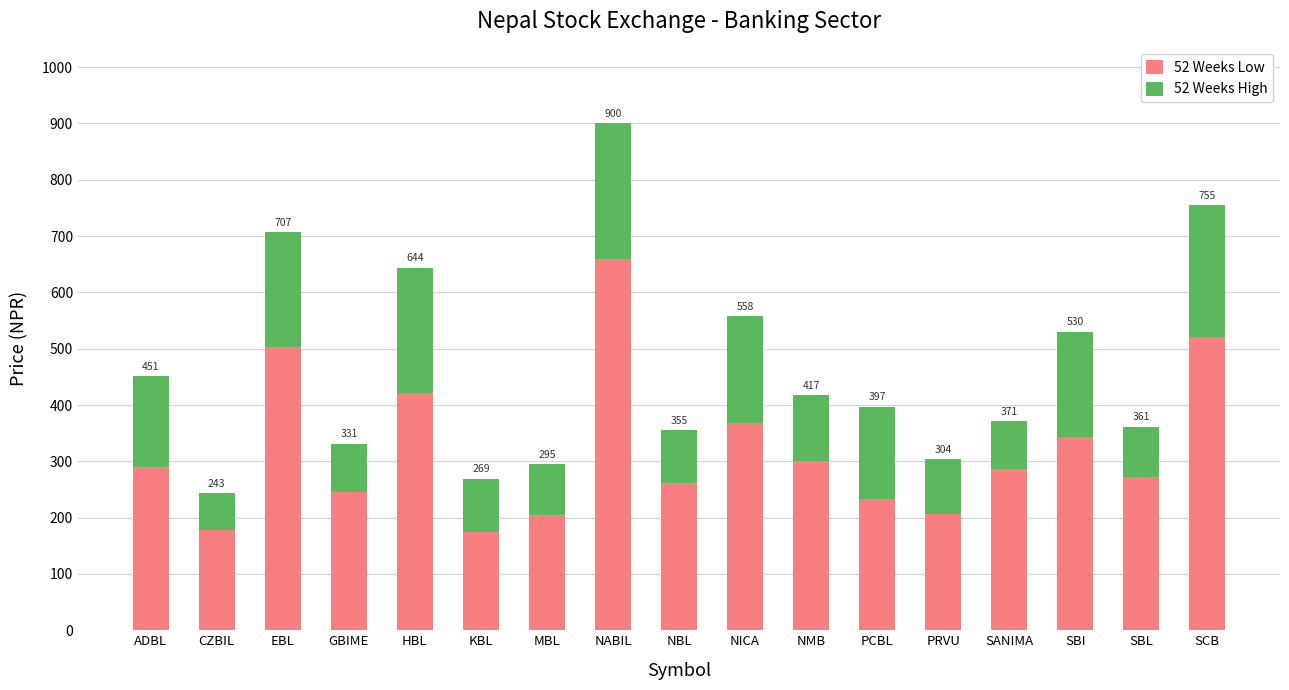

What are all the series names shown in the legend?

52 Weeks Low, 52 Weeks High